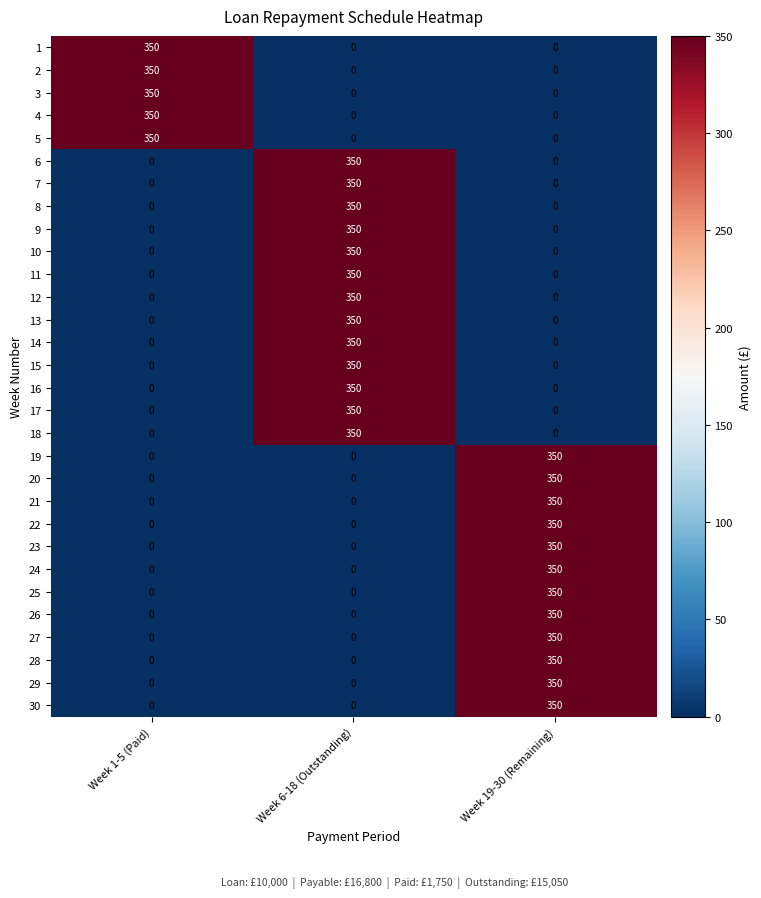

What is the difference between the highest and lowest values at Week 6-18 (Outstanding)?

350